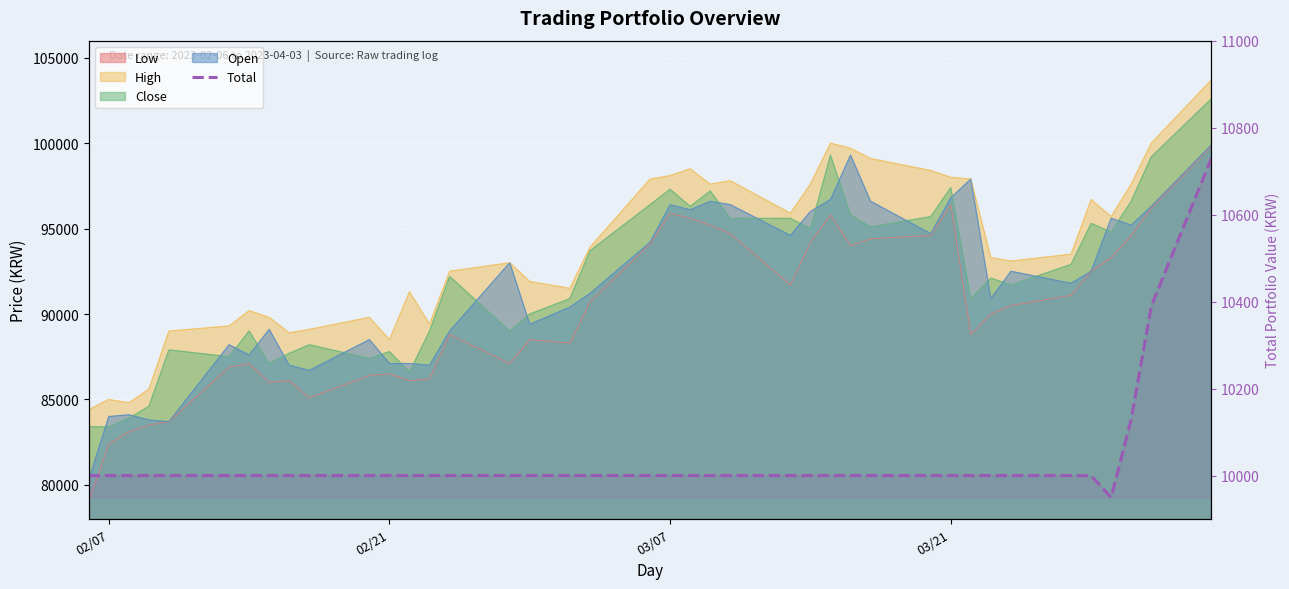

How many lines are shown in the chart?

1